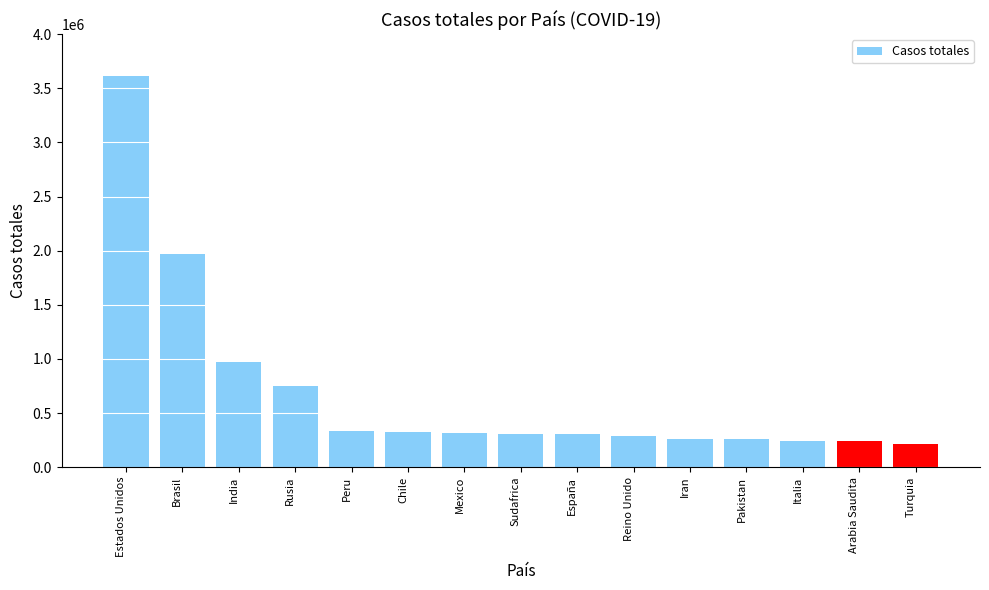

The value at Iran is 264561. True or false?

True